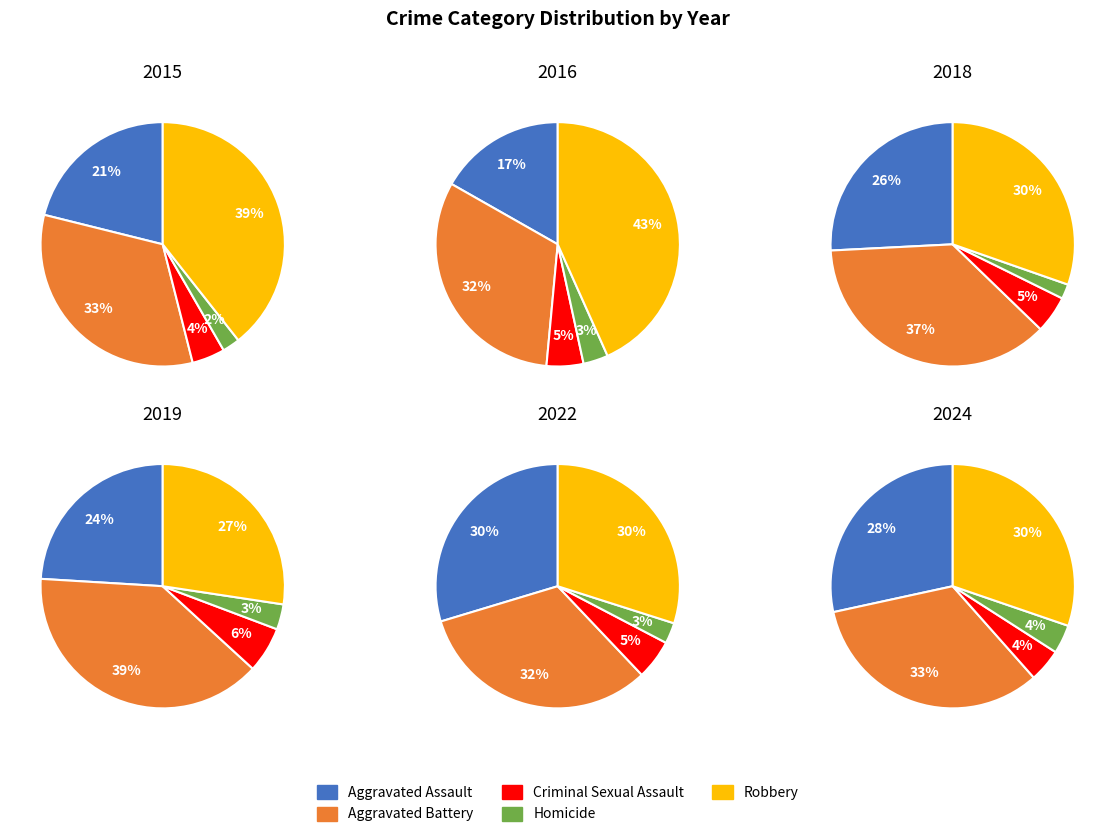

Is there any slice that represents more than half of the pie?

No